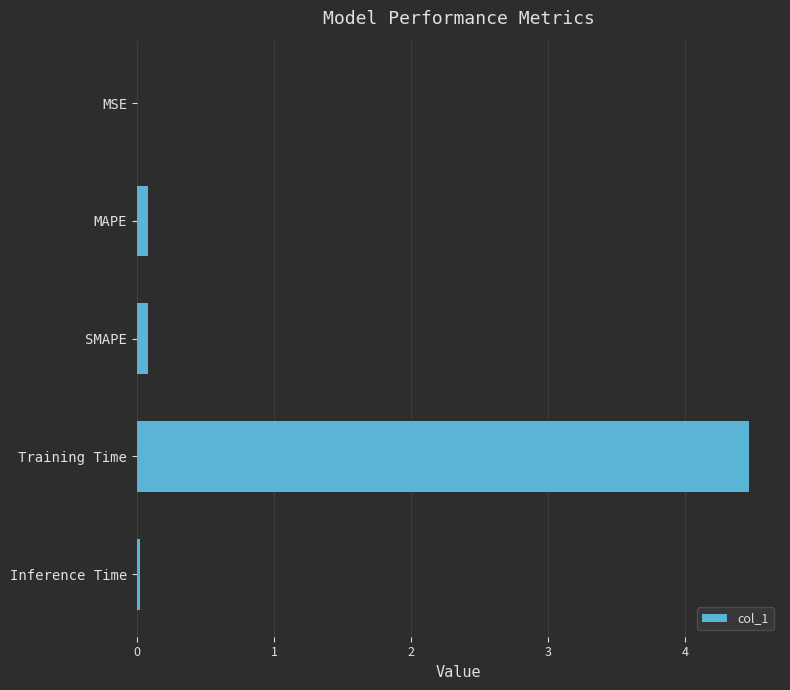

Which has a higher value, Training Time or MSE?

Training Time